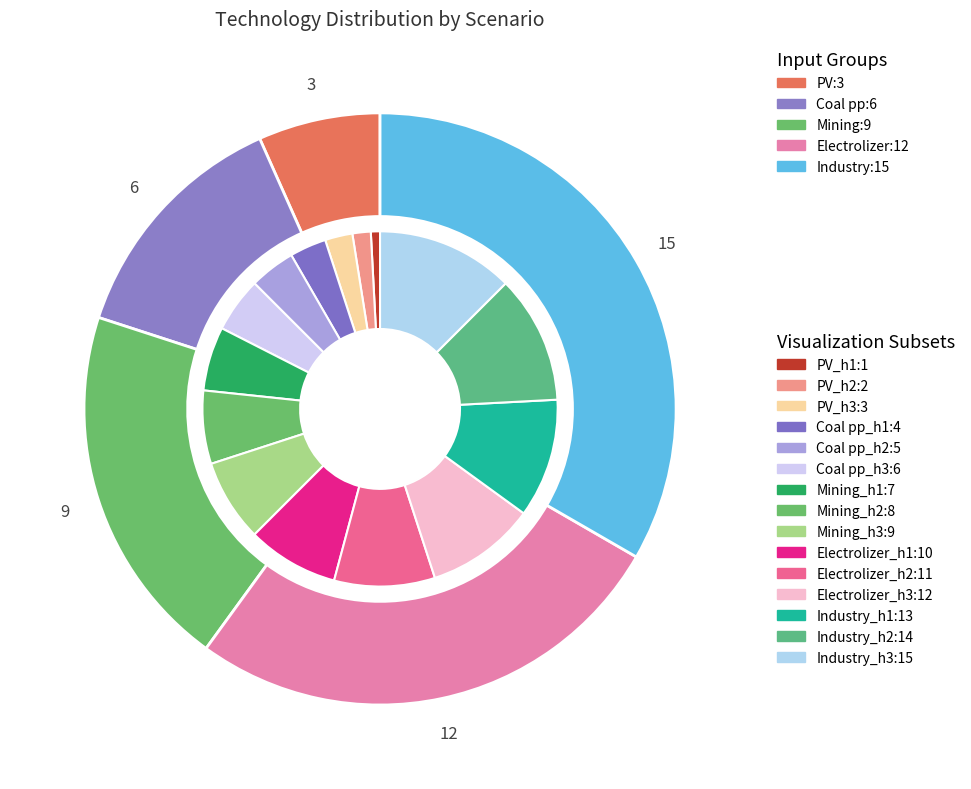

What is the change in value from Mining to Electrolizer?

+3